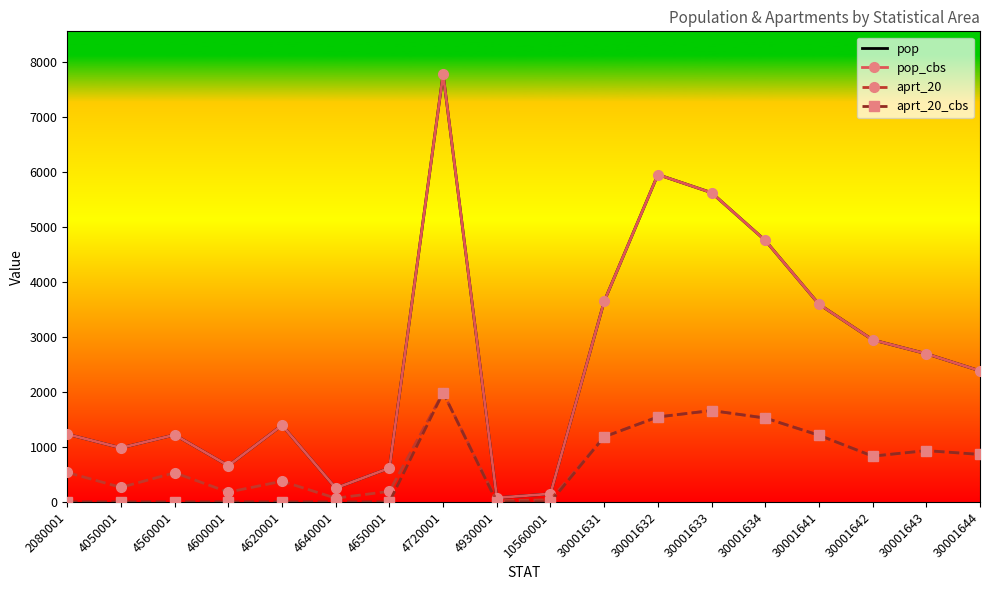

What is the lowest value of the pop series?

75